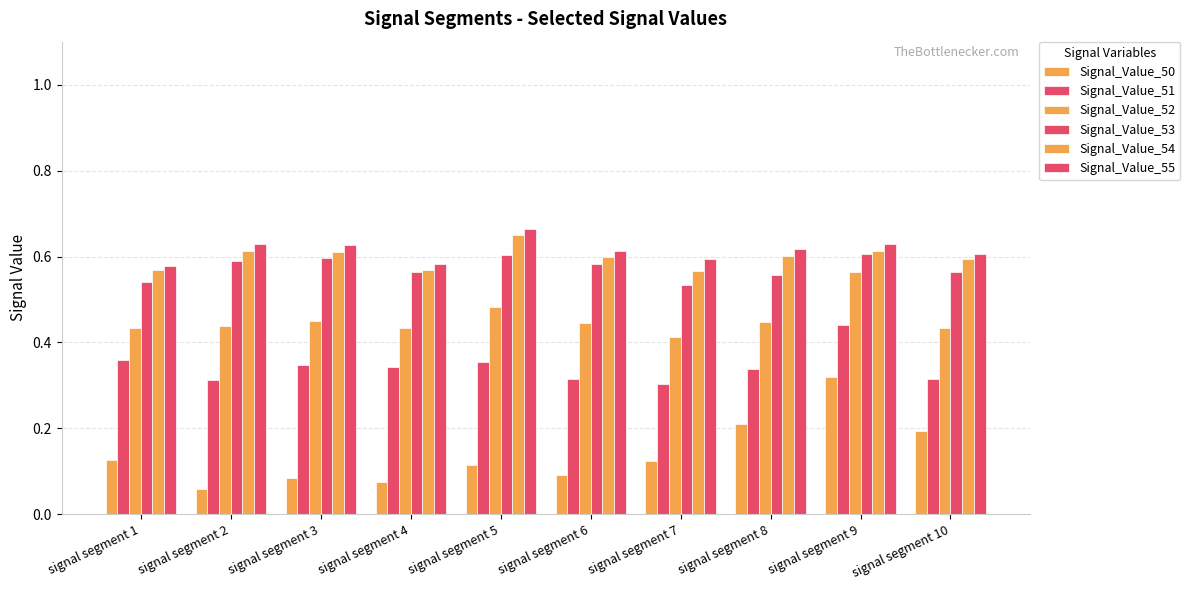

At which label is Signal_Value_53 closest to 0?

signal segment 7